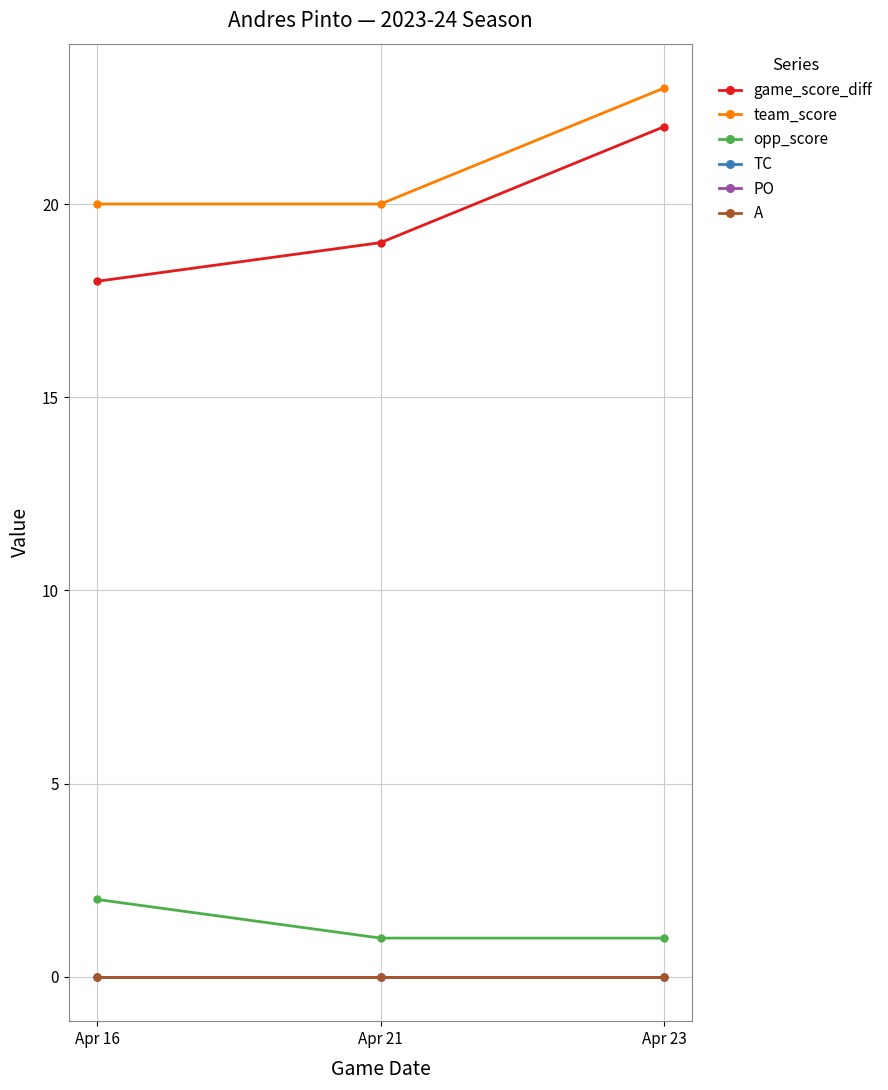

Does the chart have visible grid lines?

Yes